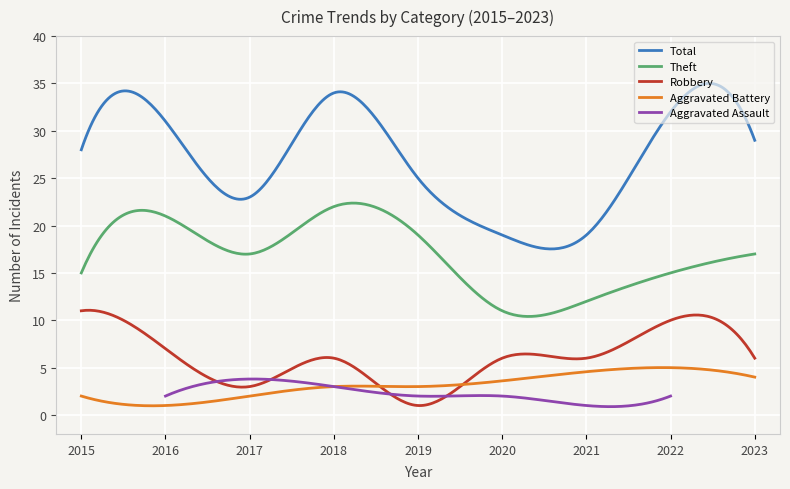

What is the value of the Aggravated Assault point at the 5th from the left?

2